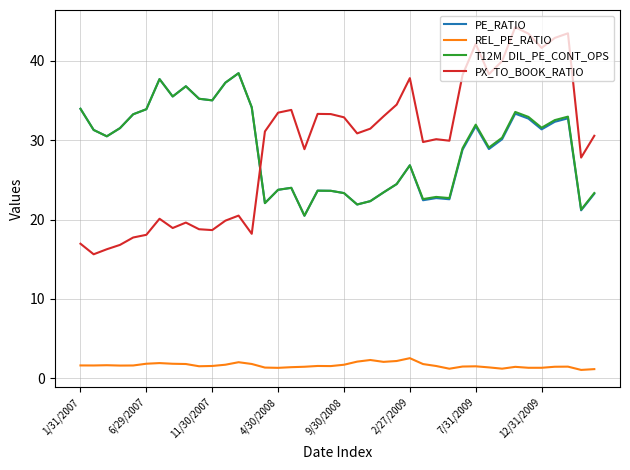

What is the minimum value for PX_TO_BOOK_RATIO?

15.6